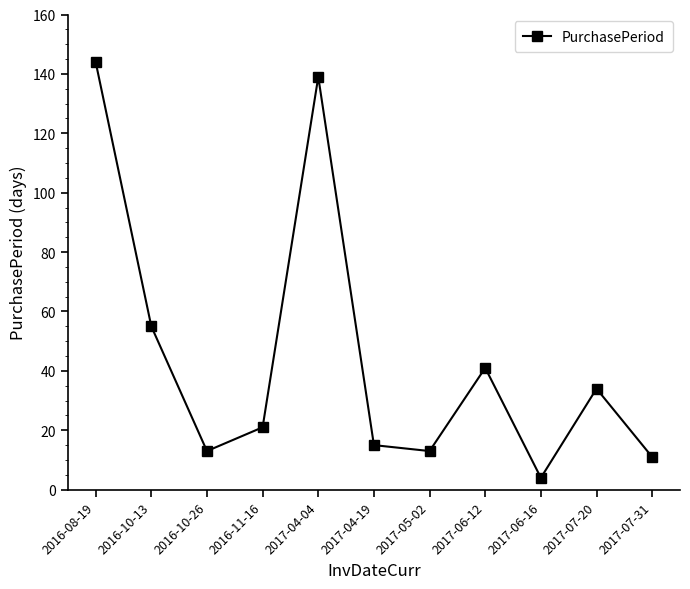

Reading right to left, list all the values displayed in this chart.

11	34	4	41	13	15	139	21	13	55	144